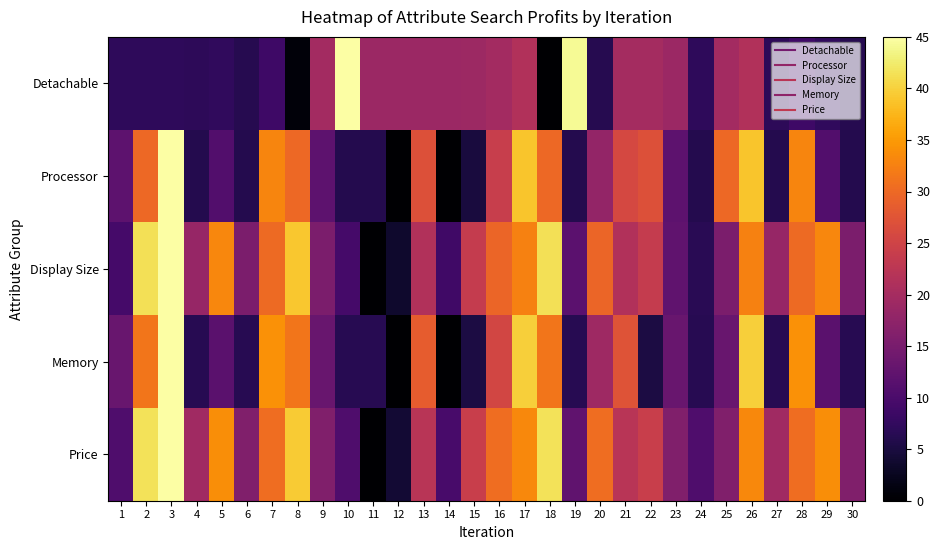

Which series has the largest range (max minus min)?

Detachable